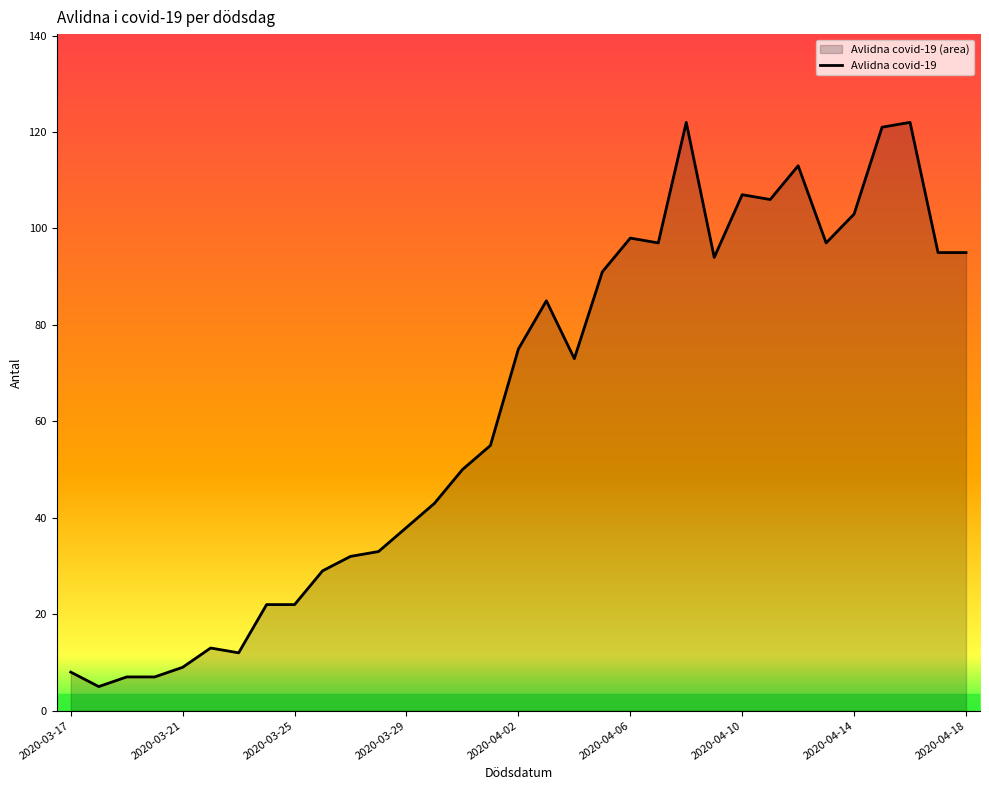

What is the change in value from 2020-03-29 to 2020-04-02?

+37